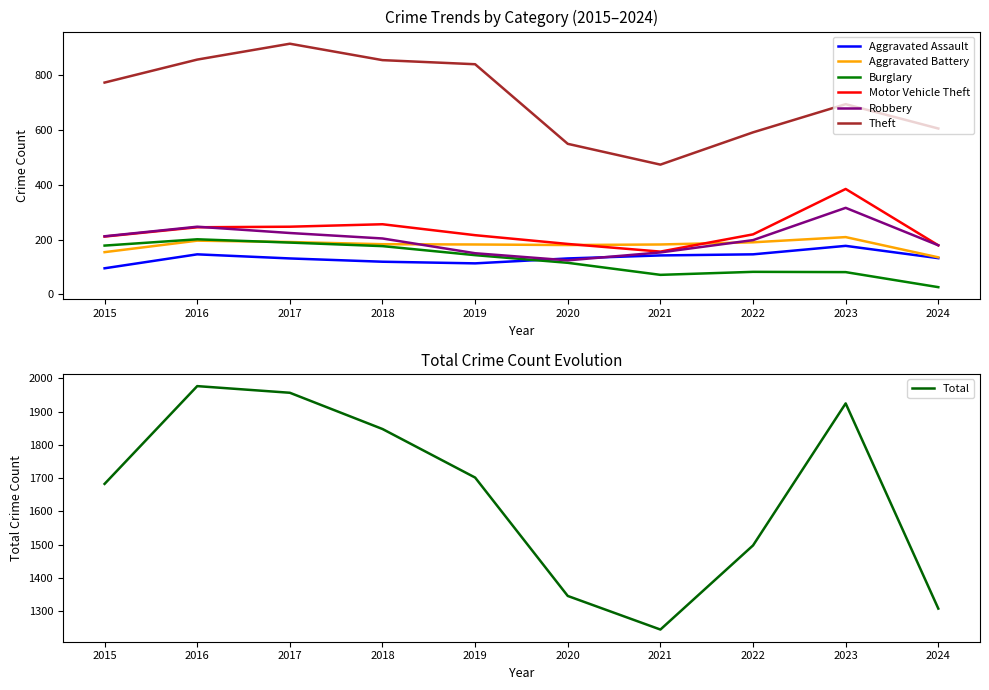

Where does the Aggravated Battery series first go above 183?

2016